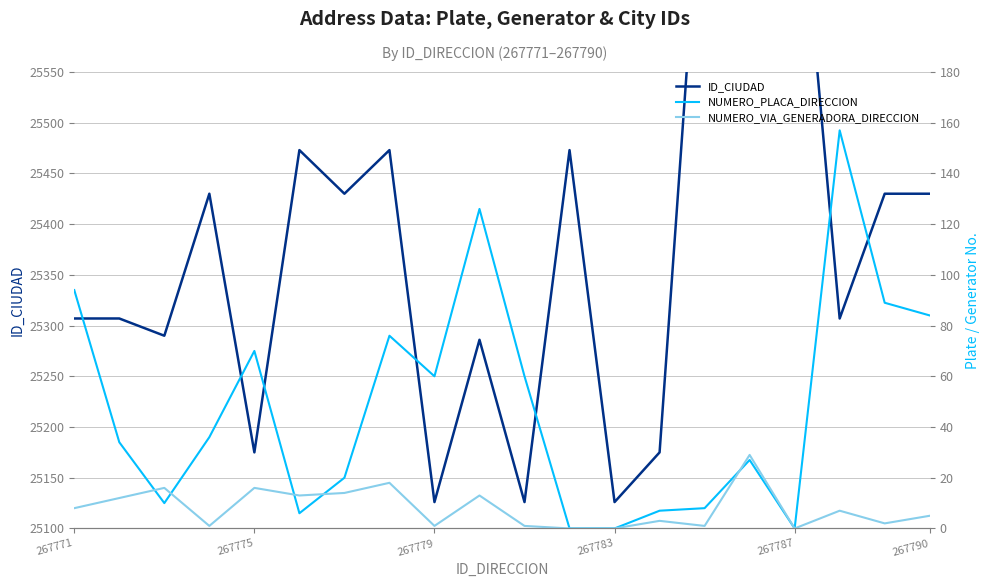

What is the value of the ID_CIUDAD point at the 2nd from the left?

25307